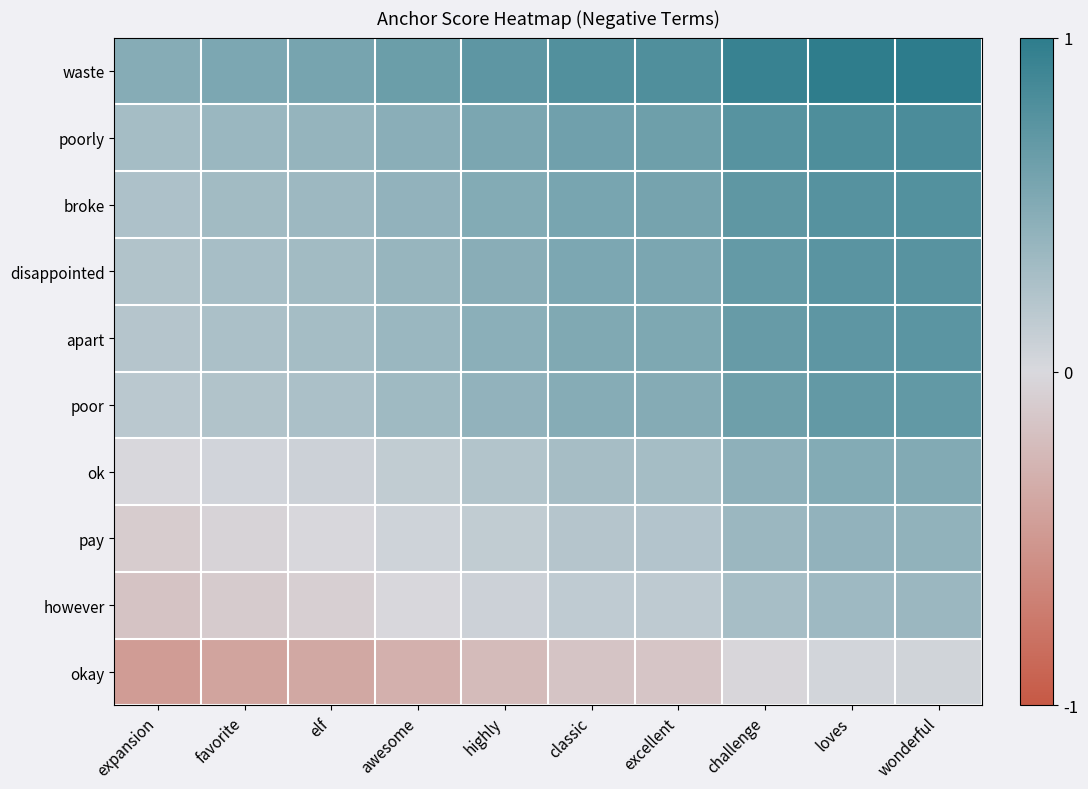

Between expansion and loves, which is larger?

loves